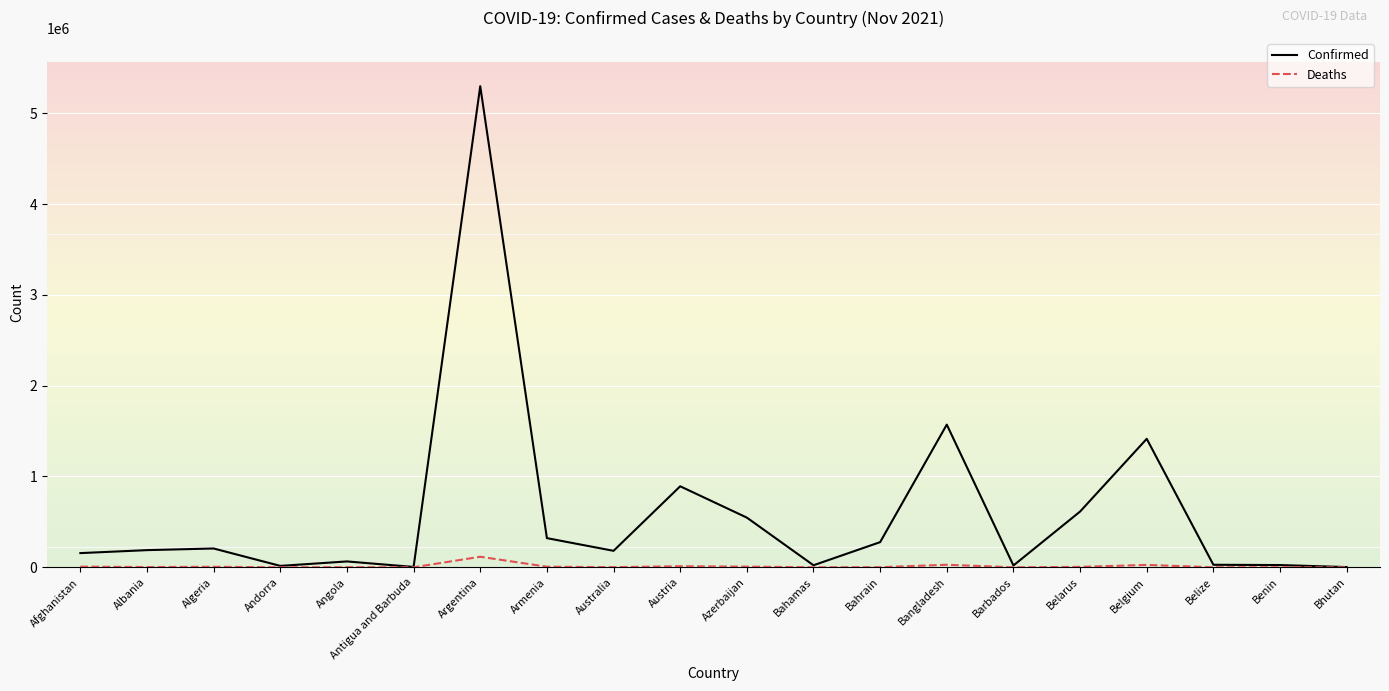

True or false: Deaths has a value of 7269 at Azerbaijan.

True